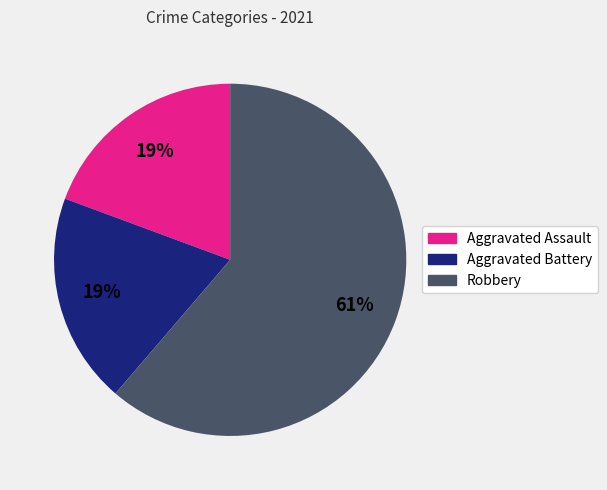

What is the ratio of the value at Aggravated Assault to the value at Aggravated Battery?

1.0